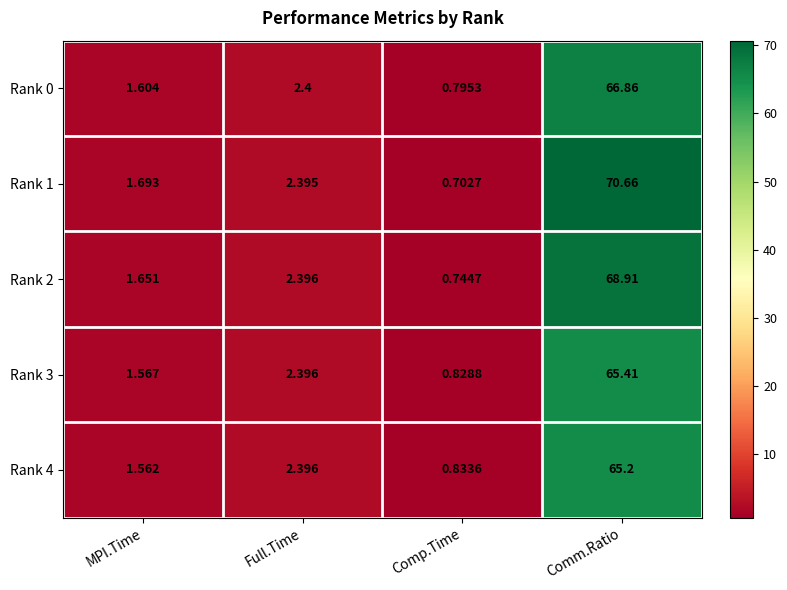

Is the value of Rank 1 at Comm.Ratio greater than the value of Rank 3 at Full.Time?

Yes